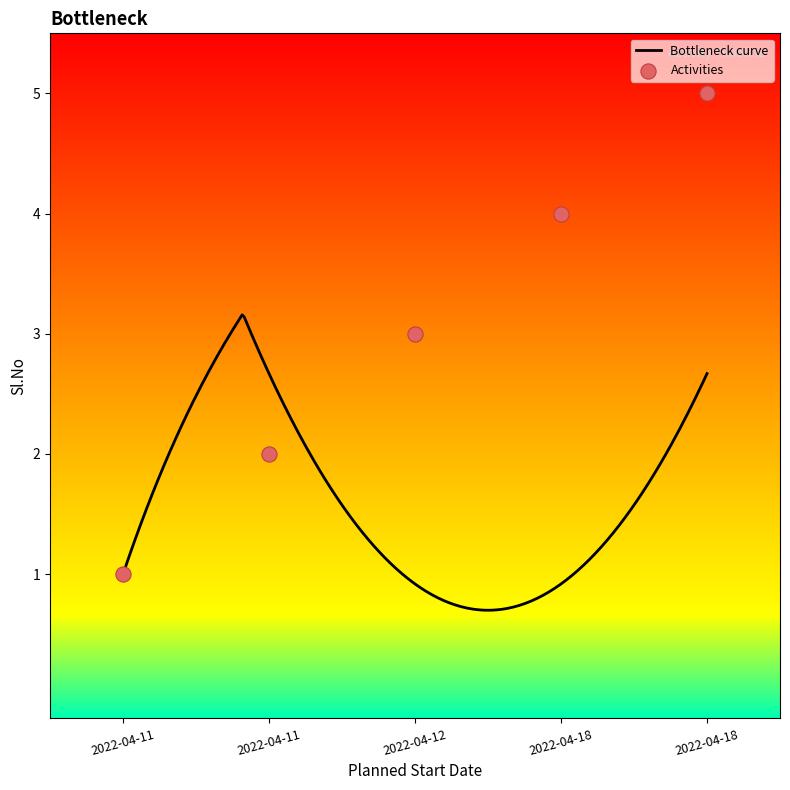

Which has a higher value, 2022-04-18 or 2022-04-11?

2022-04-18